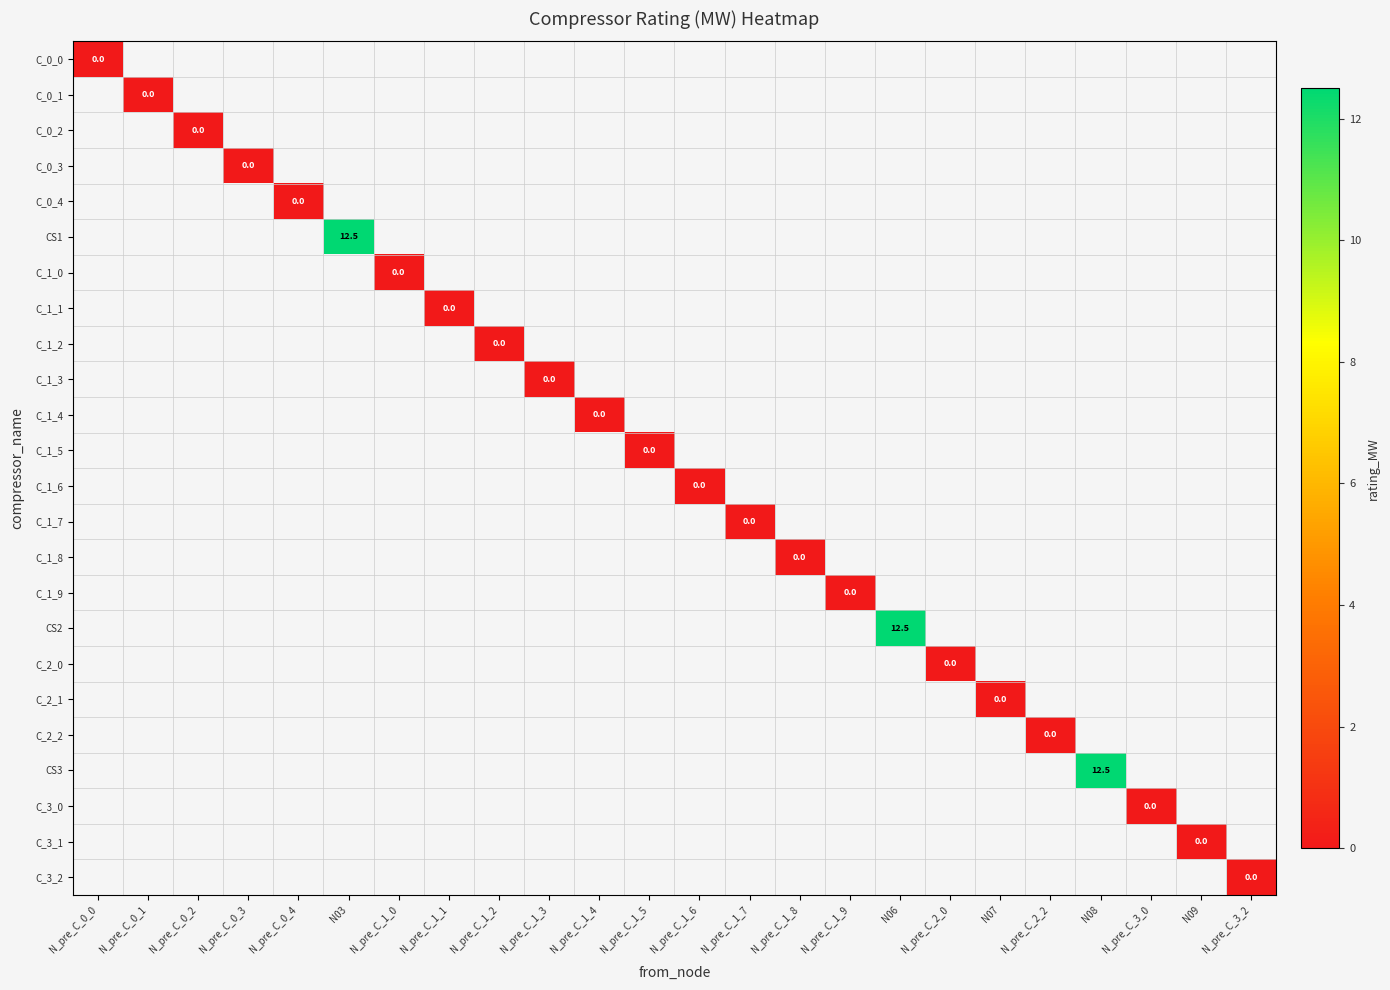

What is the maximum value shown in the chart?

12.5